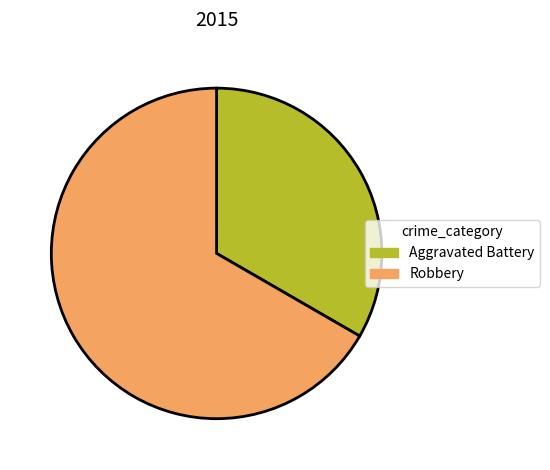

Rank the categories by value from lowest to highest.

Aggravated Battery, Robbery